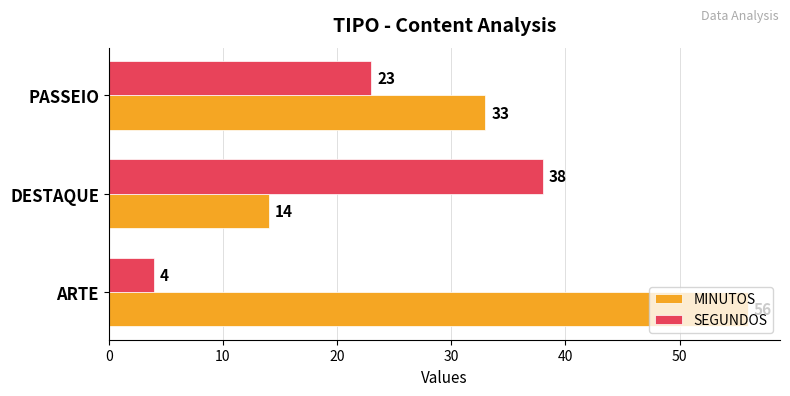

Which series changed the most between DESTAQUE and PASSEIO?

MINUTOS